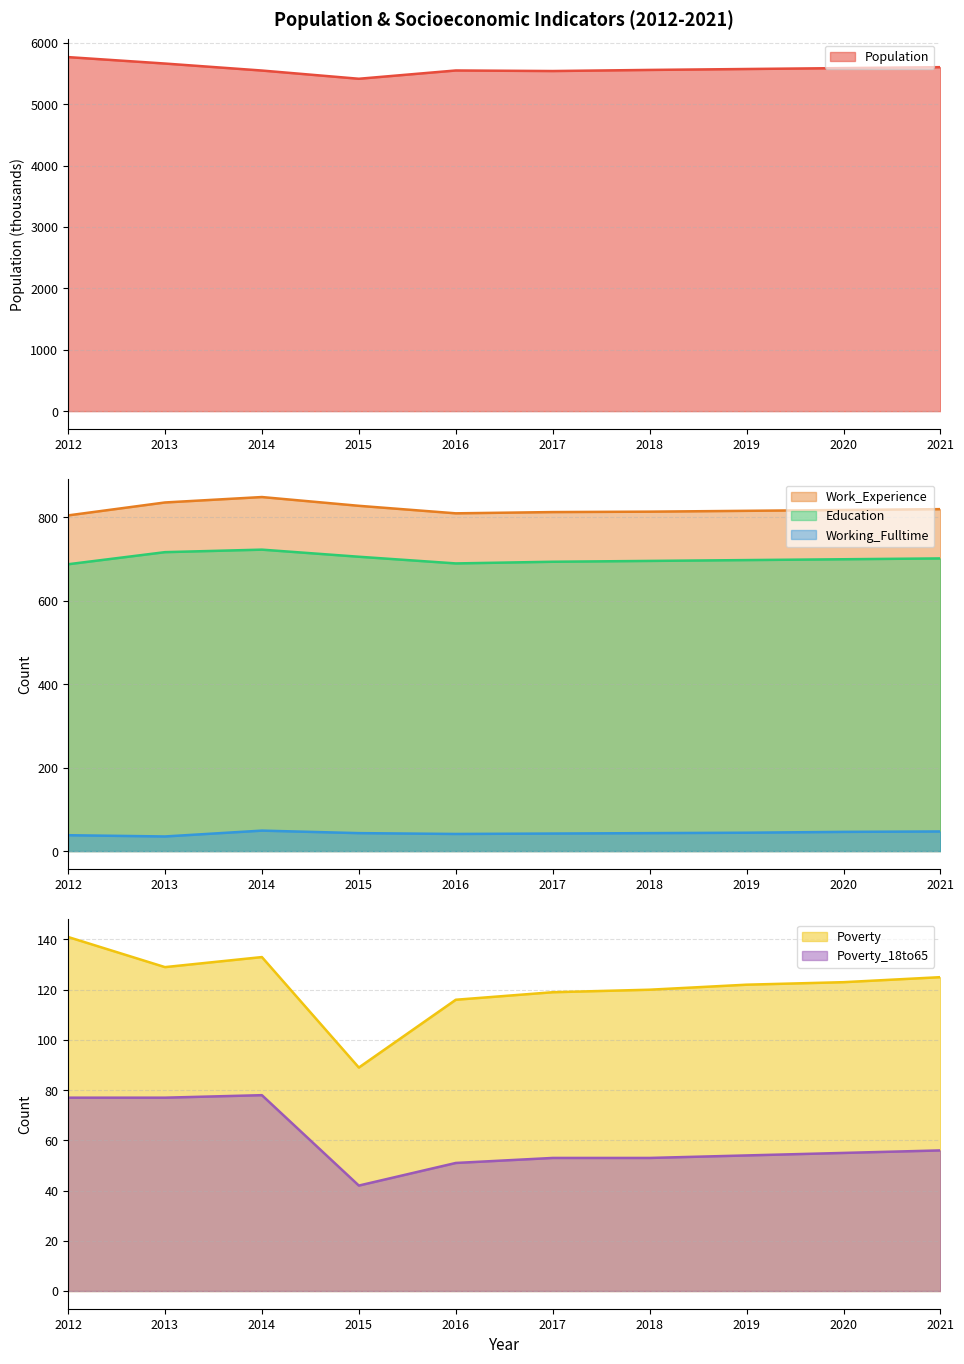

Where is Poverty_18to65 nearest to the value 60?

2021